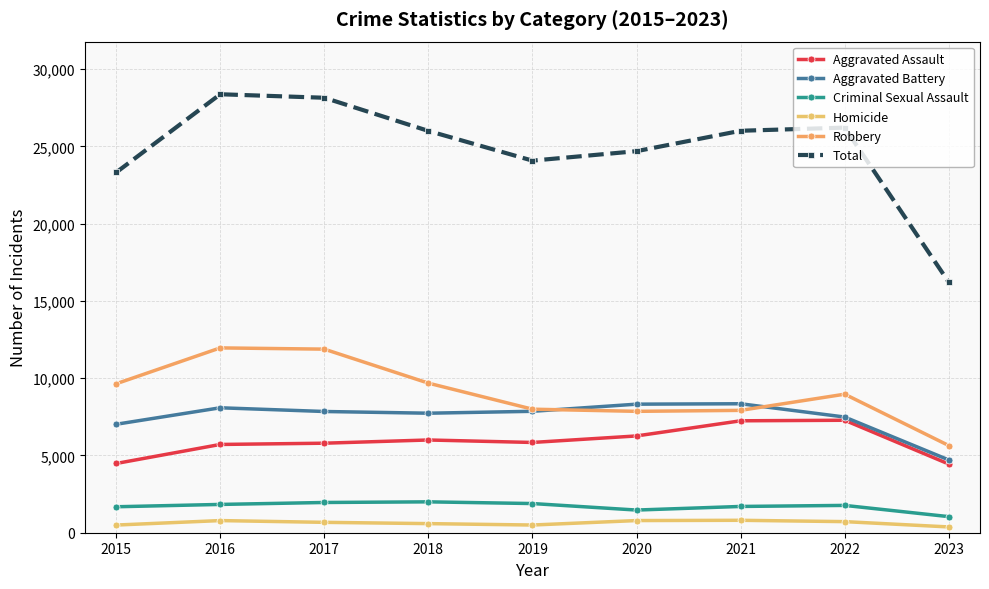

Which series changed the most between 2016 and 2018?

Total